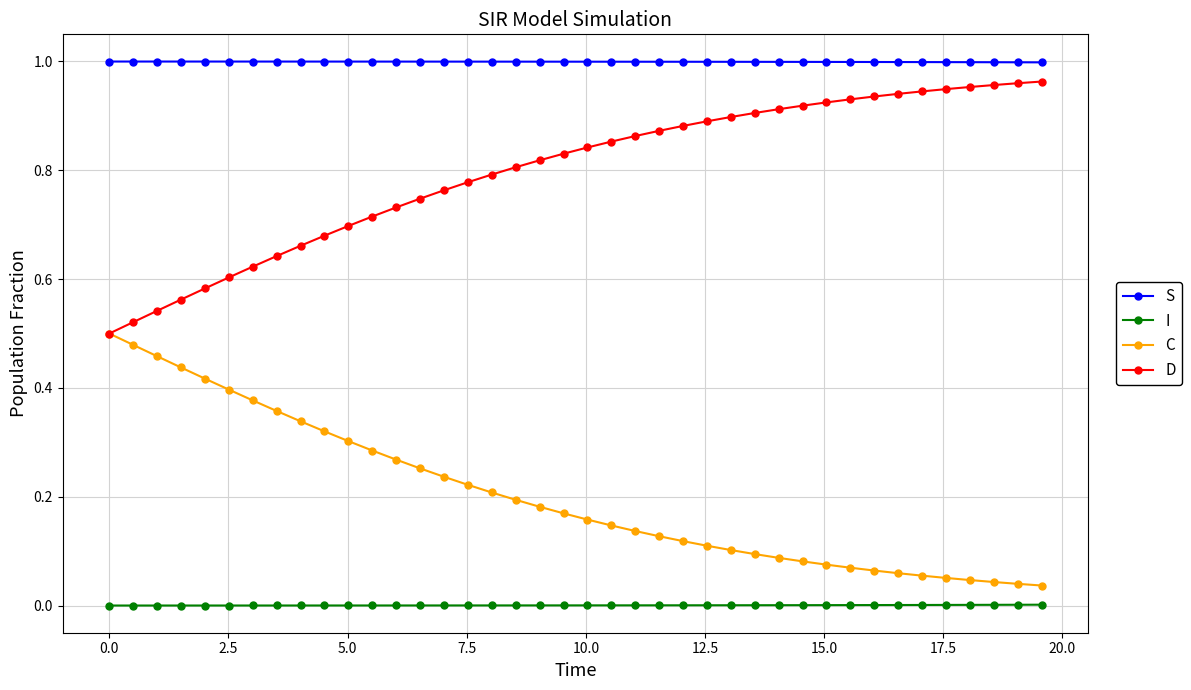

List the series in order of their overall mean, highest first.

S, D, C, I